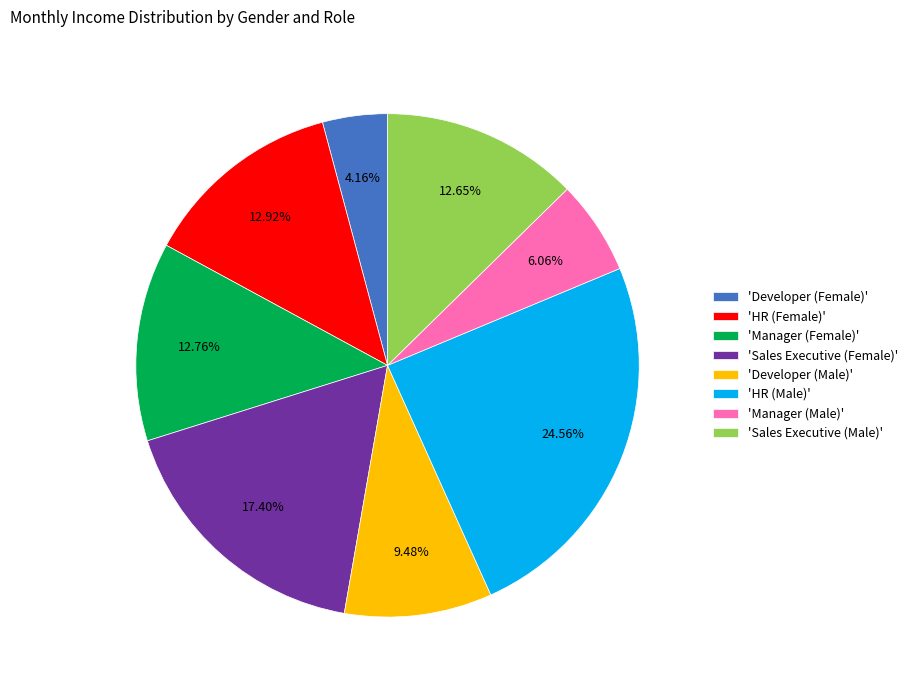

Which slice is the smallest?

'Developer (Female)'